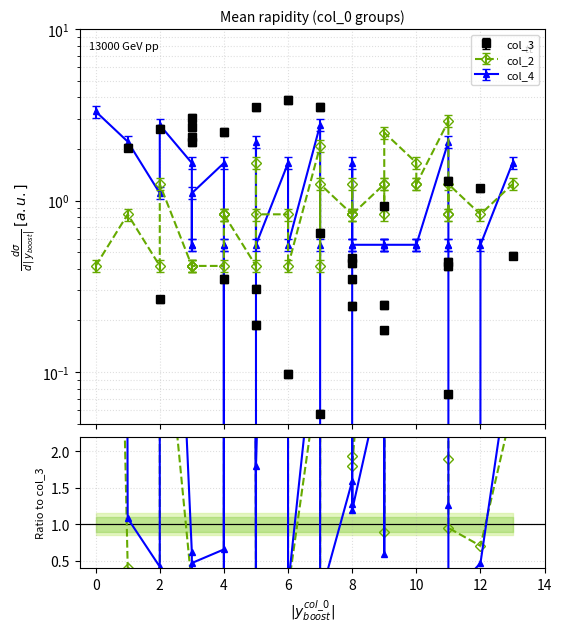

What is the value of the col_2 point at the 16th from the left?

0.8